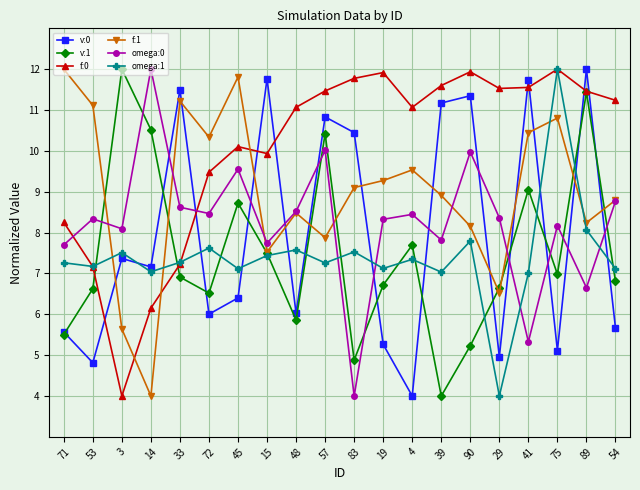

Rank the categories by f:1 value from lowest to highest.

14, 3, 29, 15, 57, 90, 89, 48, 54, 39, 83, 19, 4, 72, 41, 75, 53, 33, 45, 71